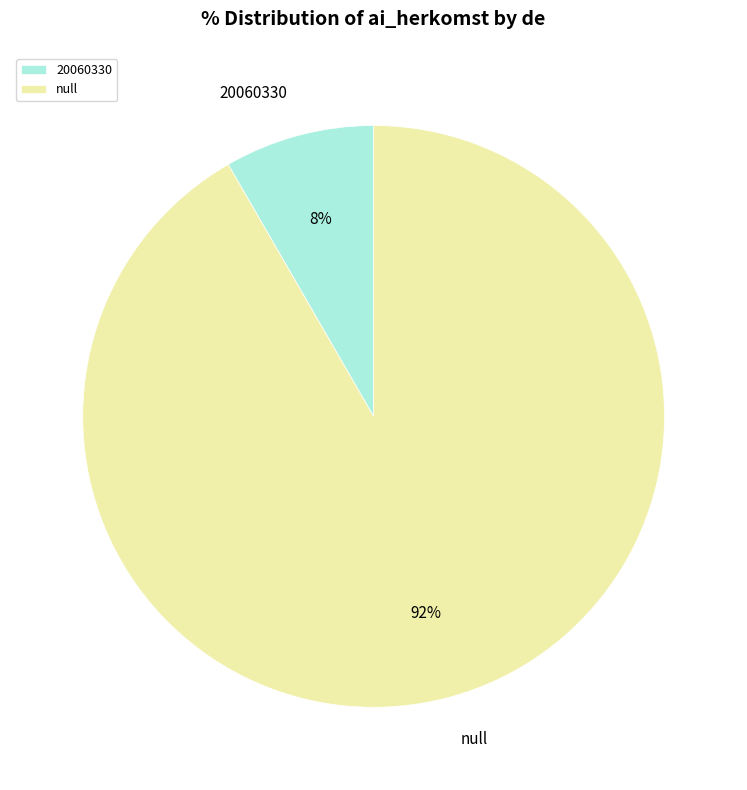

How many slices are in this pie chart?

2